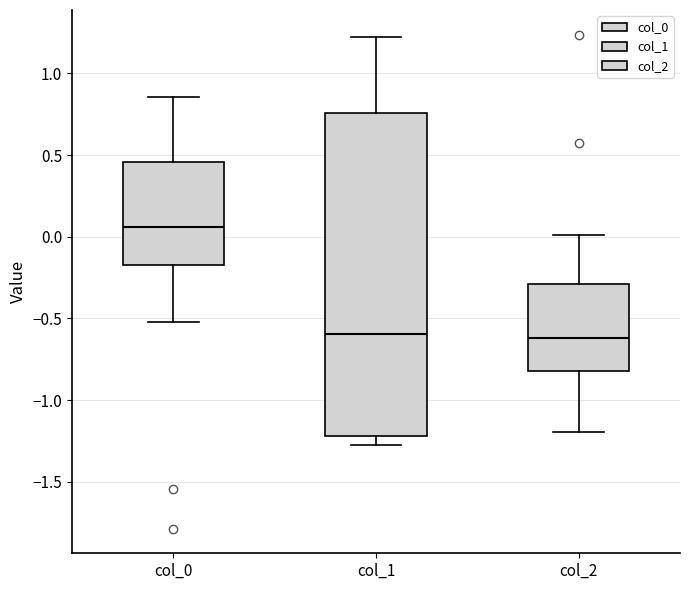

Reading left to right, read every box against the y-axis: the position of its median line, the range the box covers, and the ends of its whiskers. The values are not printed on the chart, so give them approximately, as read against the axis.

col_0: median 0.05, box -0.15 to 0.45, whiskers -0.50 to 0.85
col_1: median -0.60, box -1.20 to 0.75, whiskers -1.25 to 1.20
col_2: median -0.60, box -0.80 to -0.30, whiskers -1.20 to 0.00